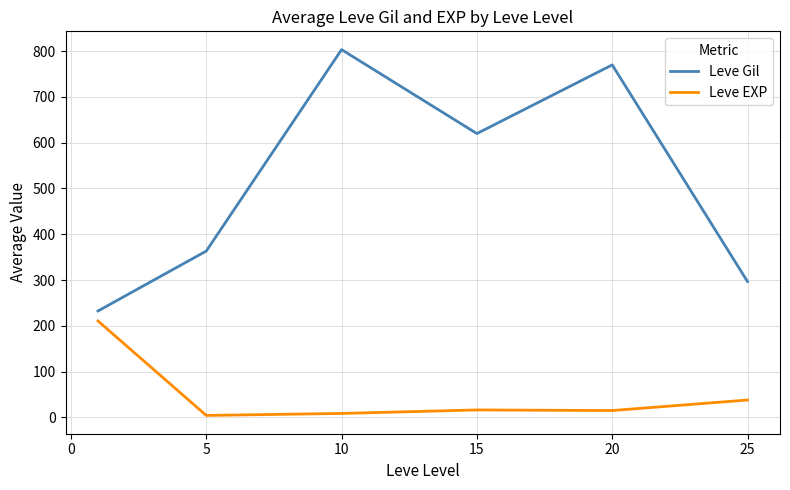

What is the minimum value for Leve Gil?

232.5